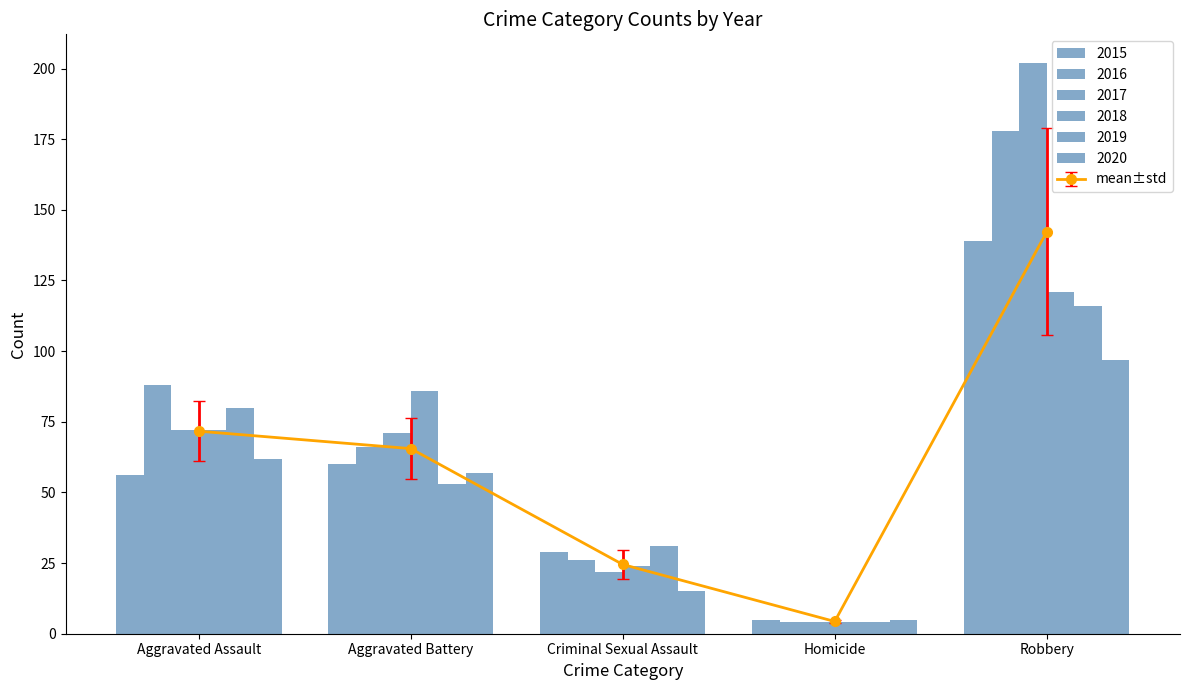

The 2020 series shows 15 at Criminal Sexual Assault. True or false?

True